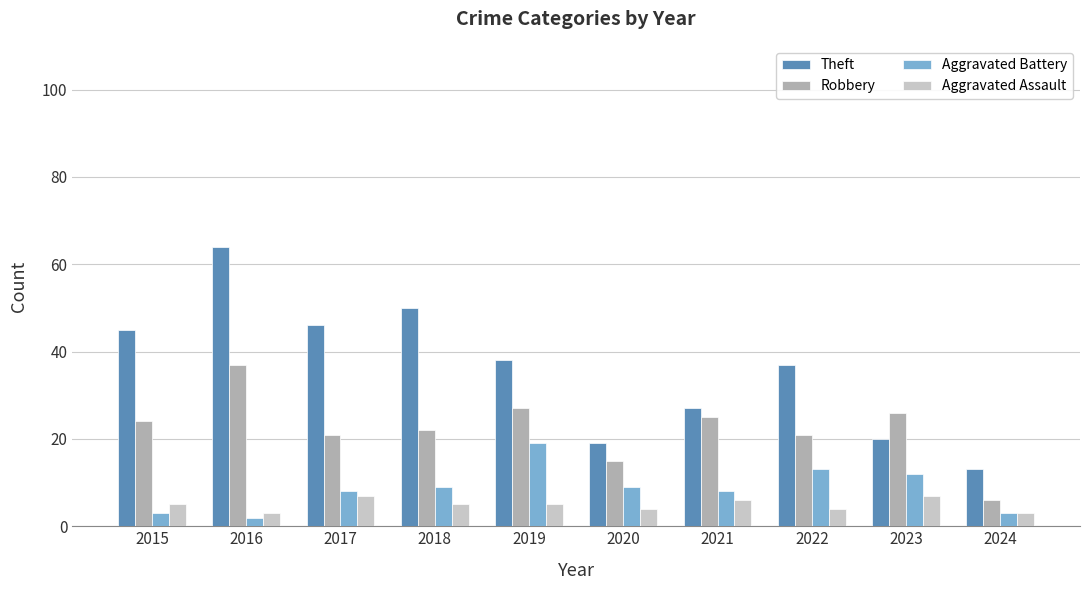

What is the average value of the Robbery series?

22